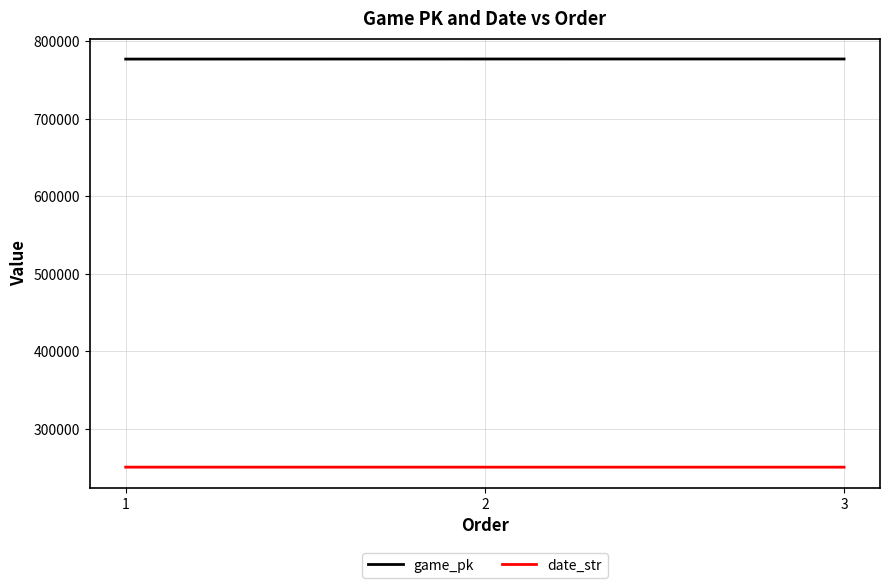

What is the difference between the highest and lowest values at 1?

526389